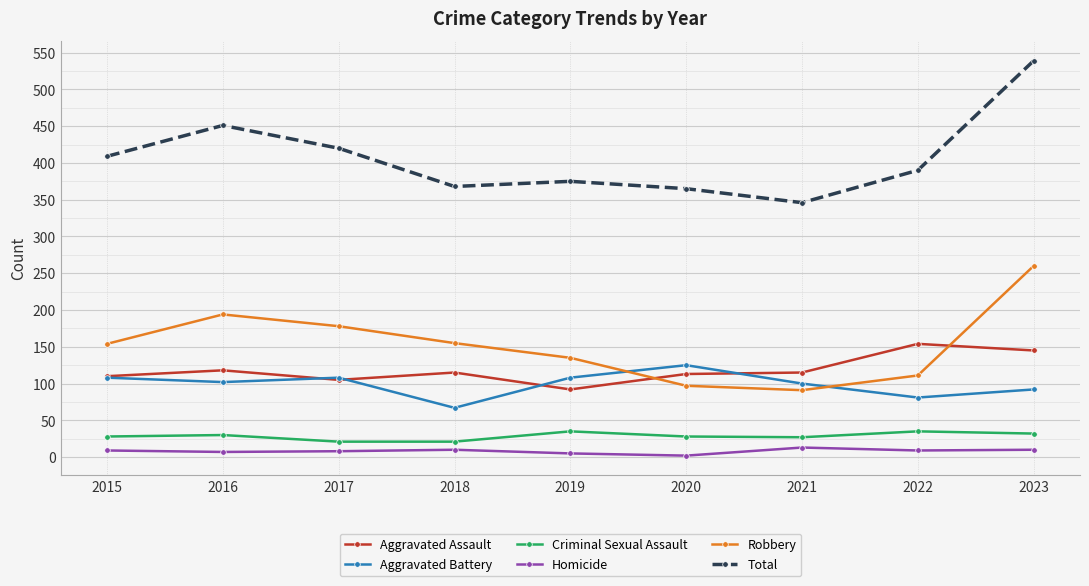

Which label corresponds to the largest value in the chart?

2023